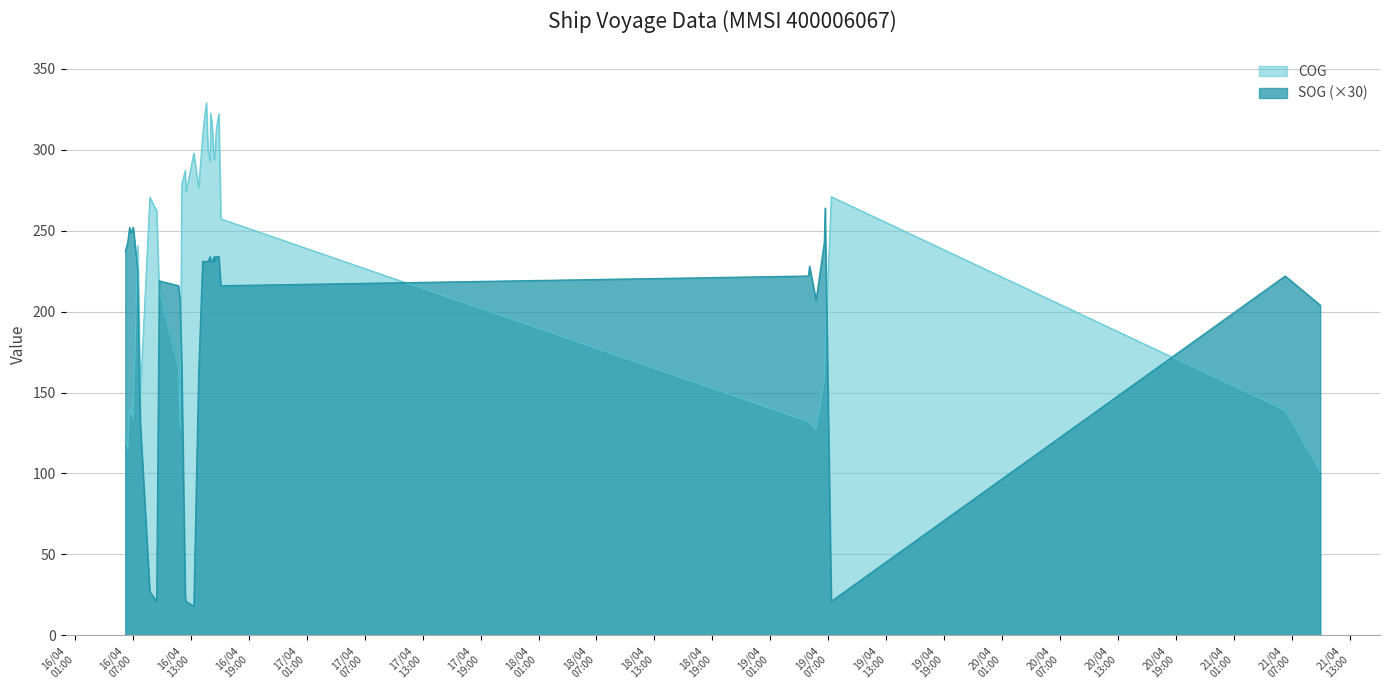

What is the approximate value of COG at 2024-04-16 15:28:48?

294.5